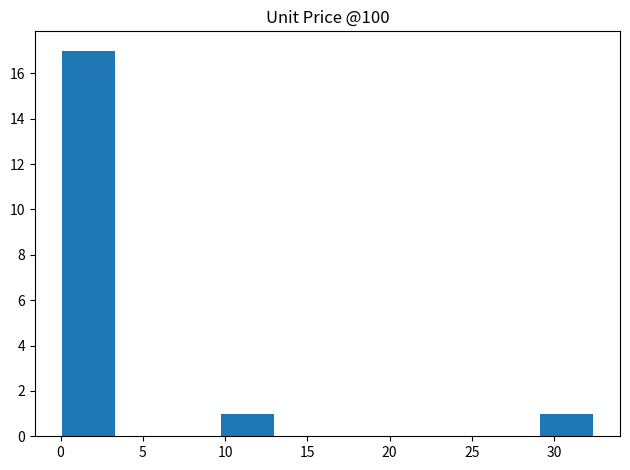

What is the height of the bar covering 29.0 to 32.5 on the x-axis? Neither the bar edges nor the heights are printed on the chart, so give them approximately, as read against the axes.

1